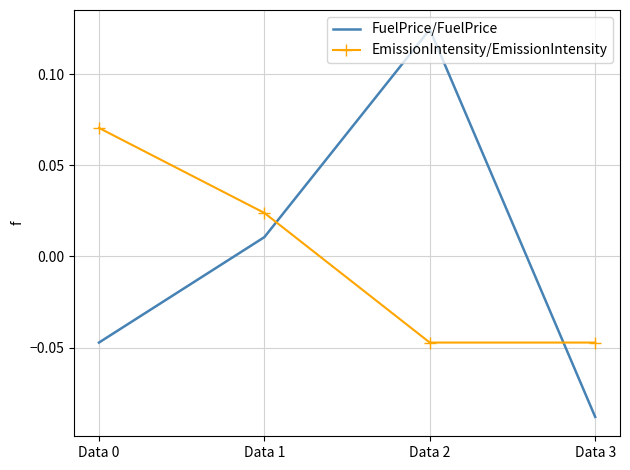

Is the value of FuelPrice/FuelPrice at Data 3 greater than the value of EmissionIntensity/EmissionIntensity at Data 0?

No